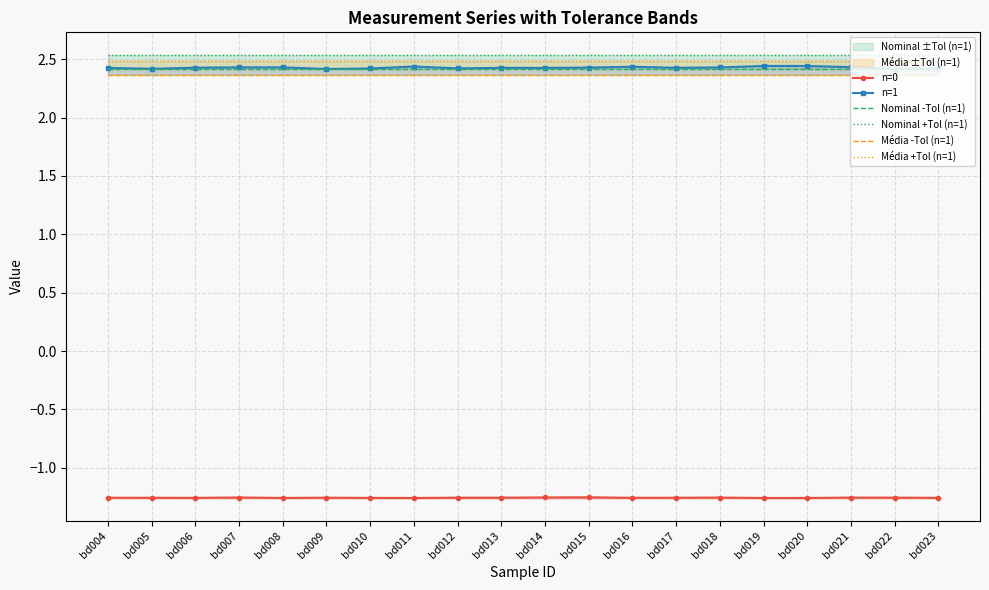

Does the chart have visible grid lines?

Yes